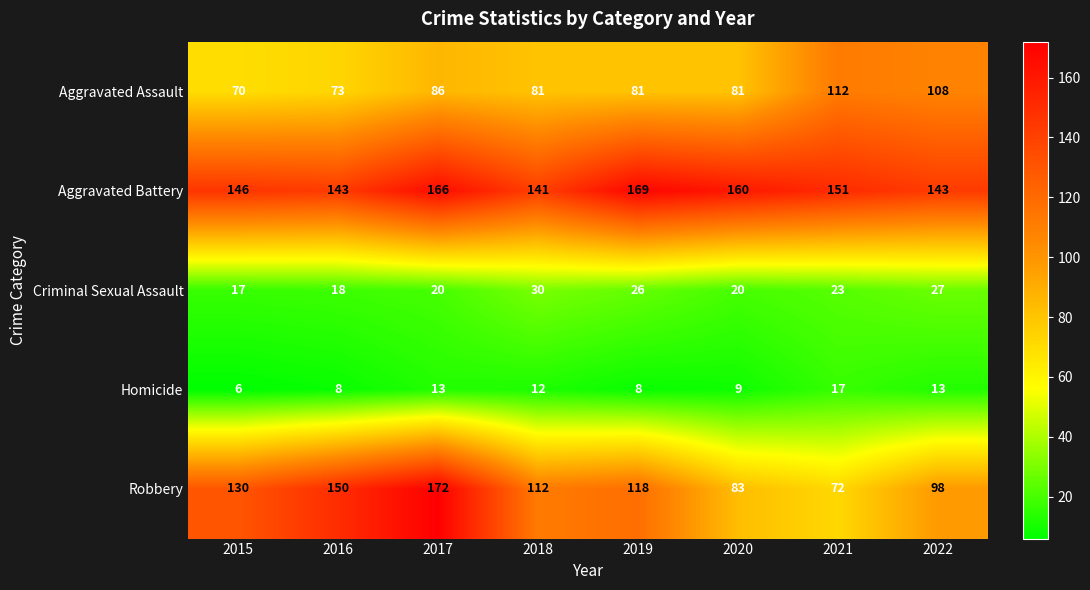

What is the average value of the Homicide series?

11